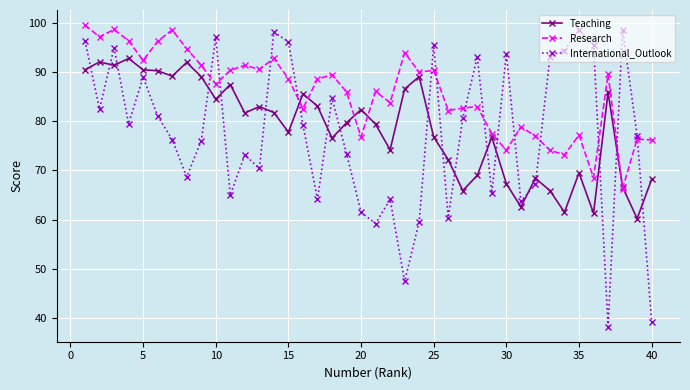

Which series ends up on top after the final intersection of Research and Teaching?

Research